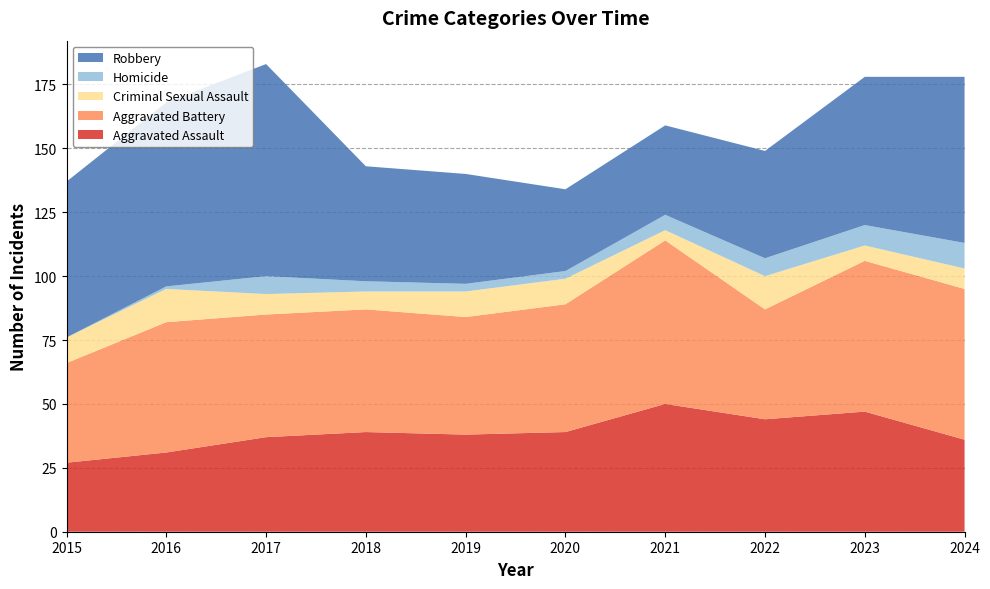

Reading right to left, what are all the values shown in this chart?

Aggravated Assault: 2024=36	2023=47	2022=44	2021=50	2020=39	2019=38	2018=39	2017=37	2016=31	2015=27
Aggravated Battery: 2024=59	2023=59	2022=43	2021=64	2020=50	2019=46	2018=48	2017=48	2016=51	2015=39
Criminal Sexual Assault: 2024=8	2023=6	2022=13	2021=4	2020=10	2019=10	2018=7	2017=8	2016=13	2015=10
Homicide: 2024=10	2023=8	2022=7	2021=6	2020=3	2019=3	2018=4	2017=7	2016=1	2015=0
Robbery: 2024=65	2023=58	2022=42	2021=35	2020=32	2019=43	2018=45	2017=83	2016=72	2015=61